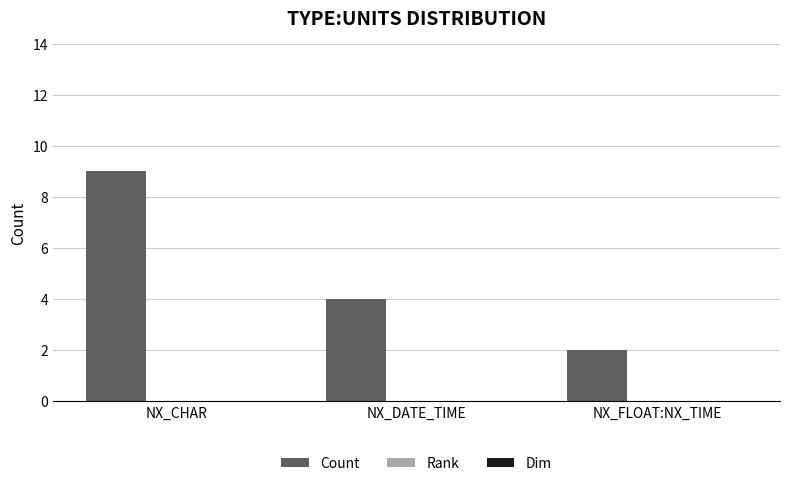

What is the difference between the values at NX_CHAR and NX_FLOAT:NX_TIME?

7